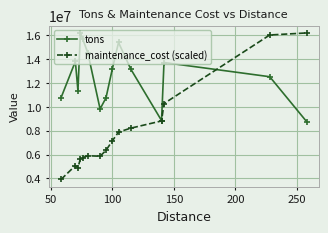

How many categories are shown in the chart?

15